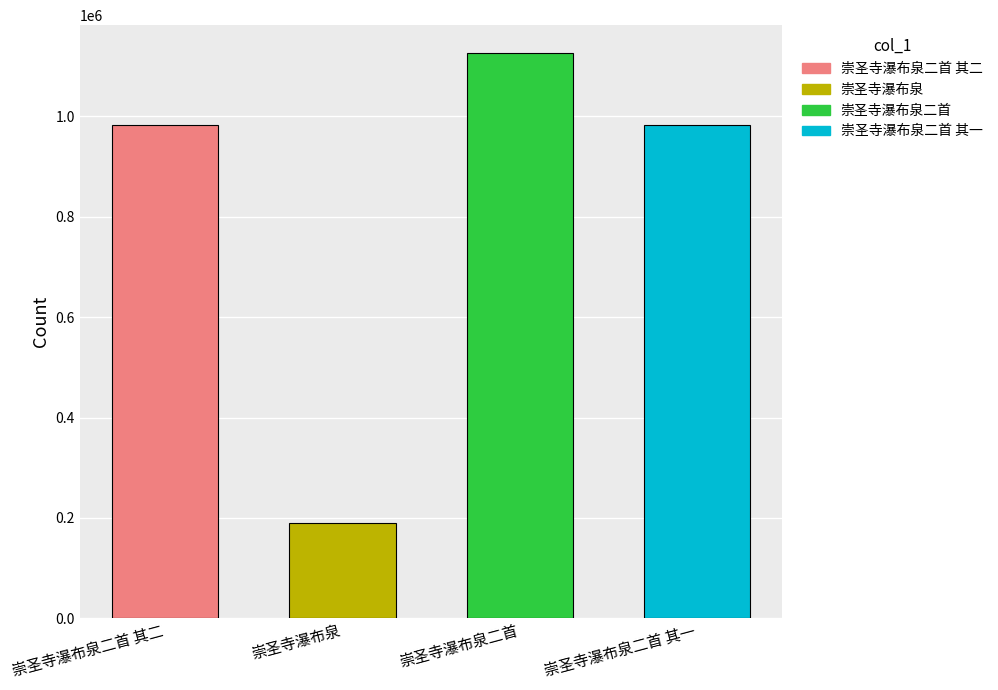

How many values are below 983354?

2